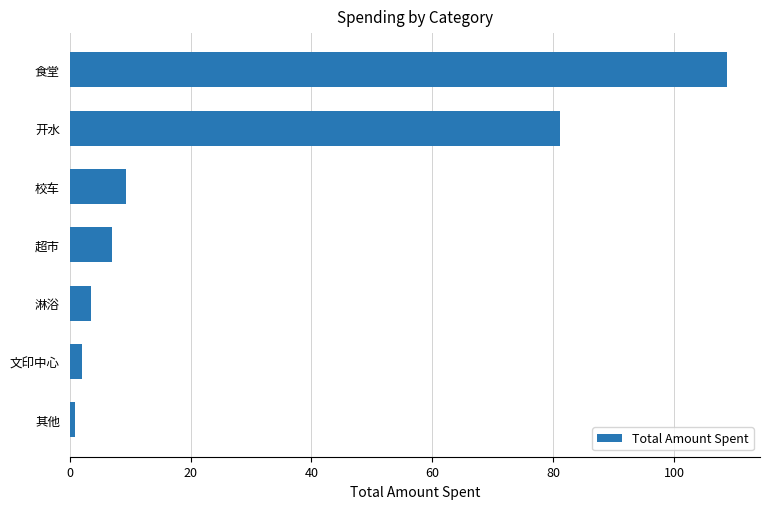

Between 食堂 and 开水, which is larger?

食堂